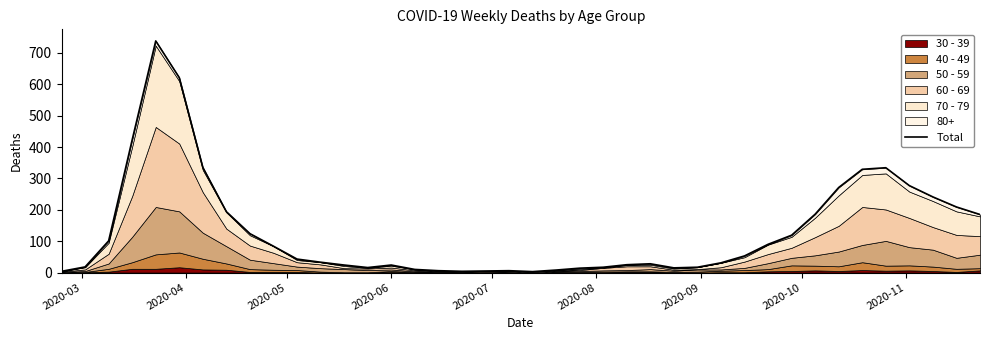

What is the sum of all values?

5265